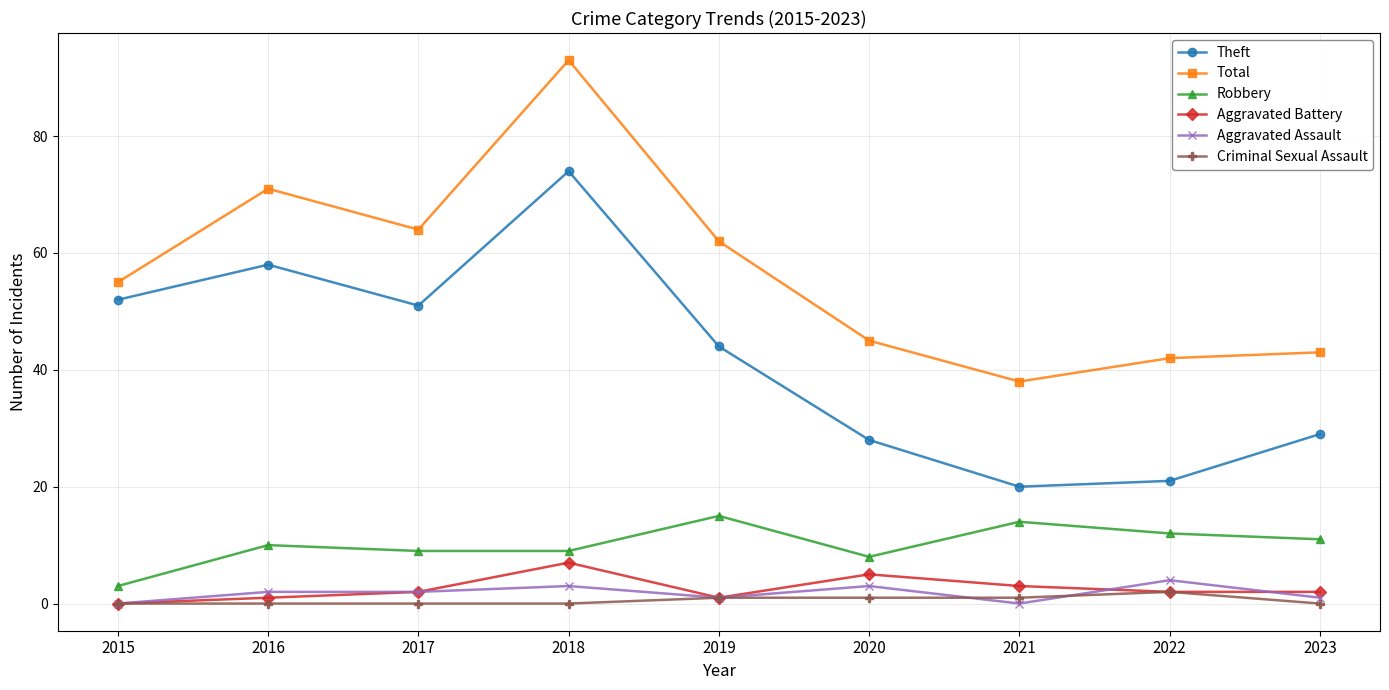

The Aggravated Battery series shows 2 at 2017. True or false?

True